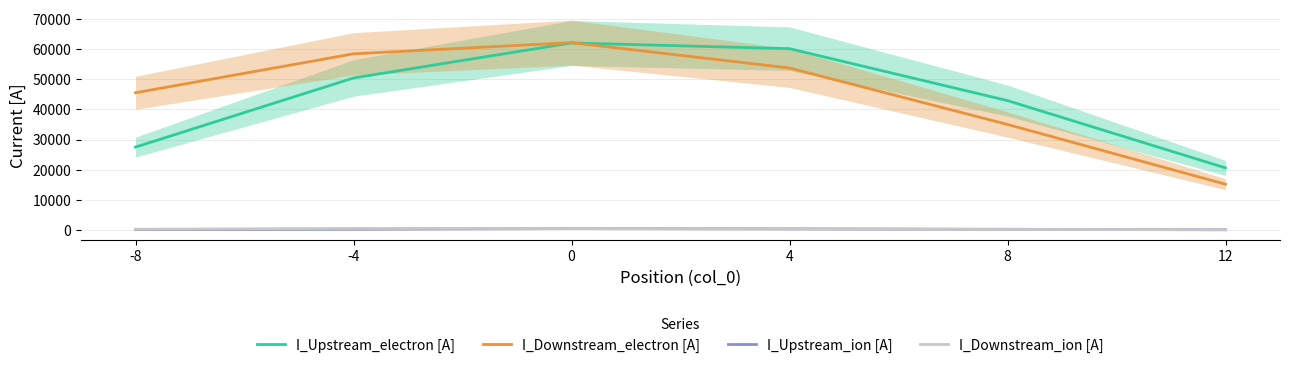

What is the total value across all series at 12?

36031